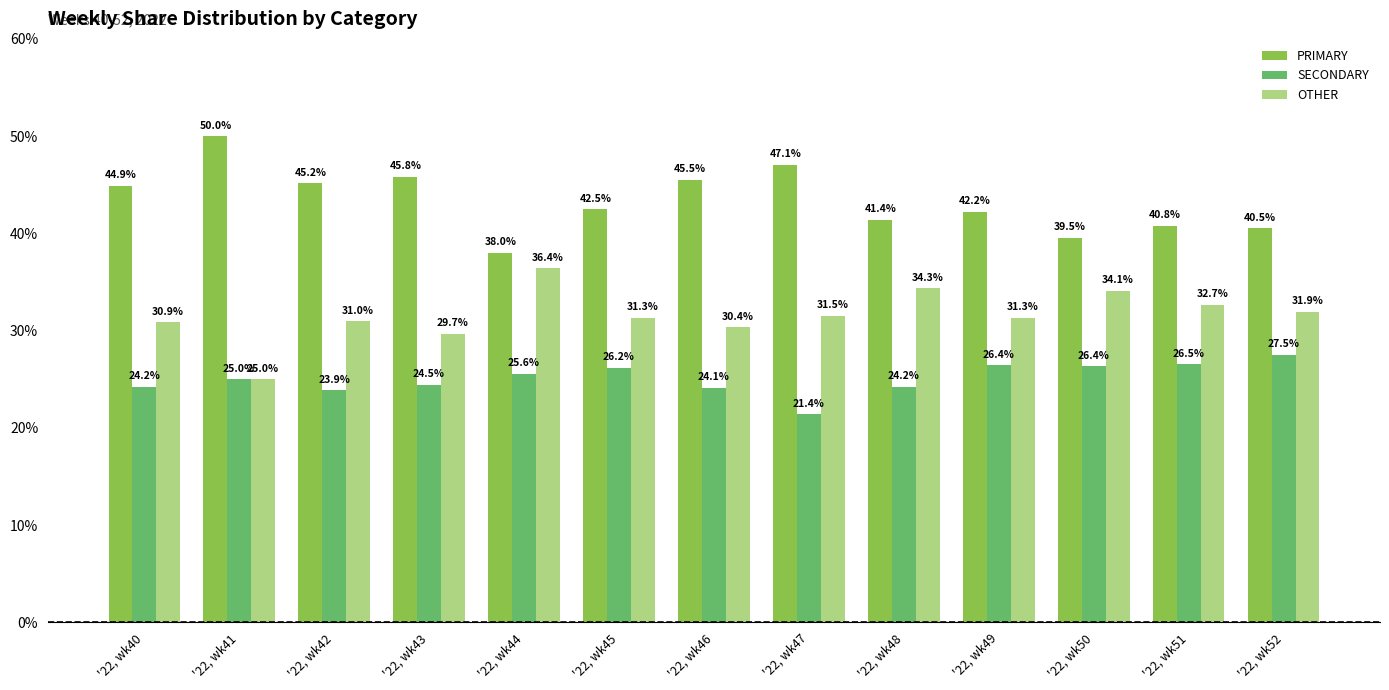

At '22, wk49, list the series in order from smallest to largest.

SECONDARY, OTHER, PRIMARY